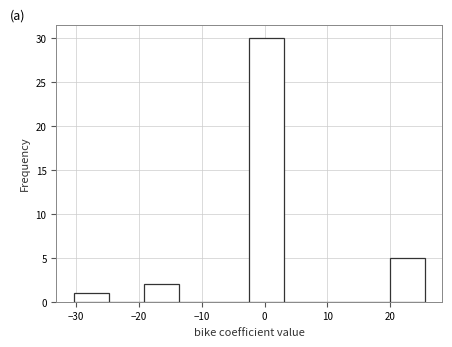

How tall is the bar that spans -2 to 3 on the x-axis? Neither the bar edges nor the heights are printed on the chart, so give them approximately, as read against the axes.

30